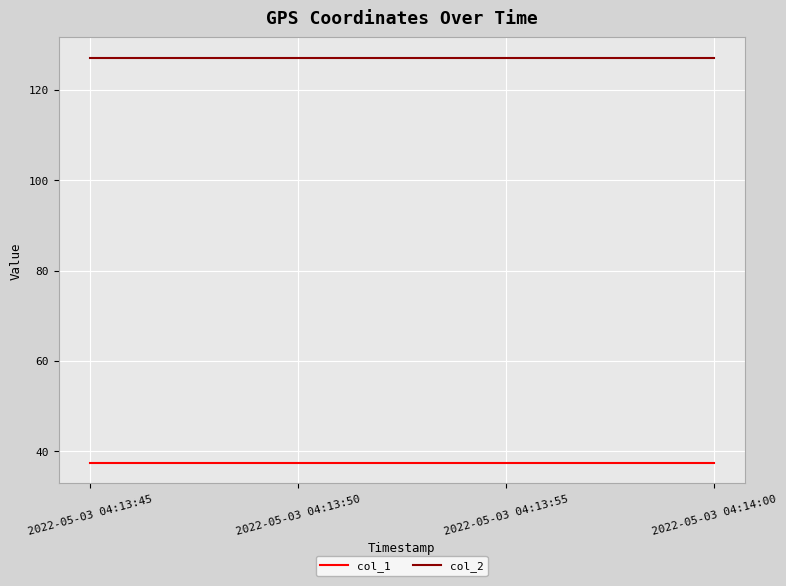

Does the chart have visible grid lines?

Yes